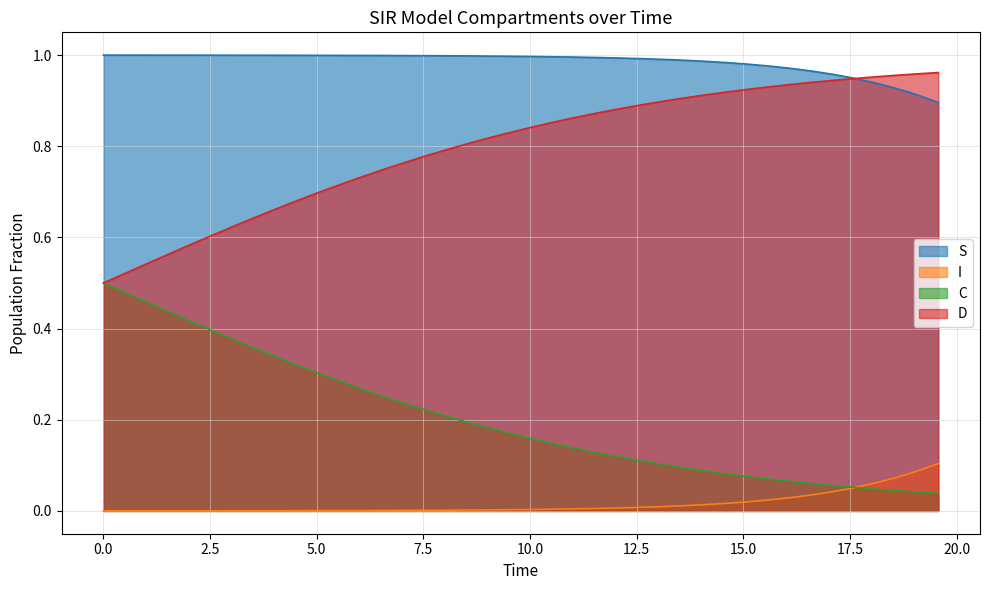

Which series has the largest total across all categories?

S